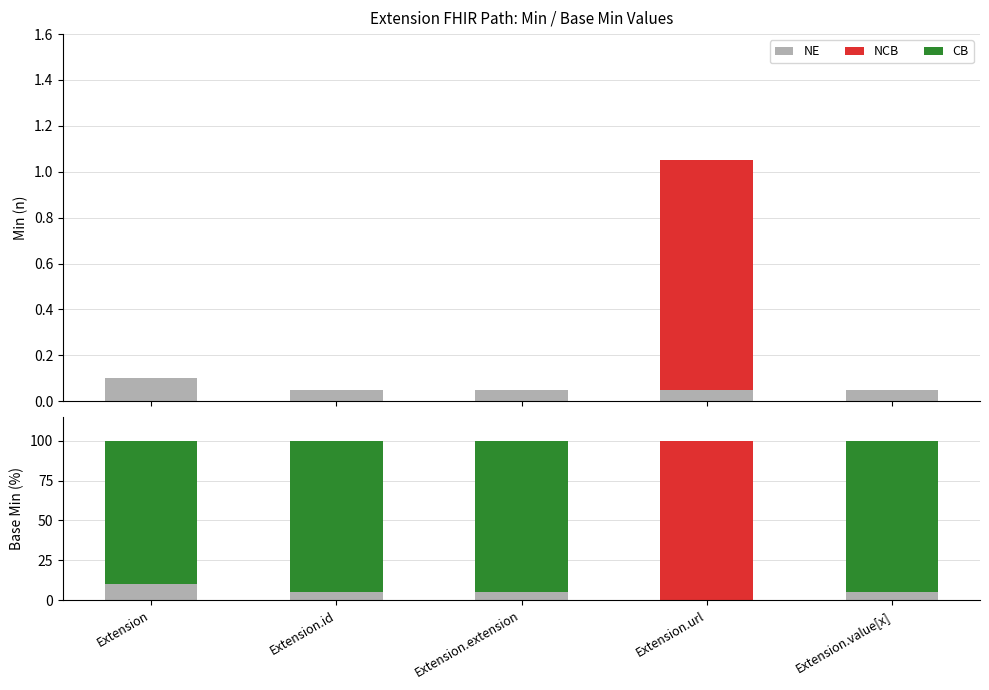

What is the total value across all series at Extension.id?

100